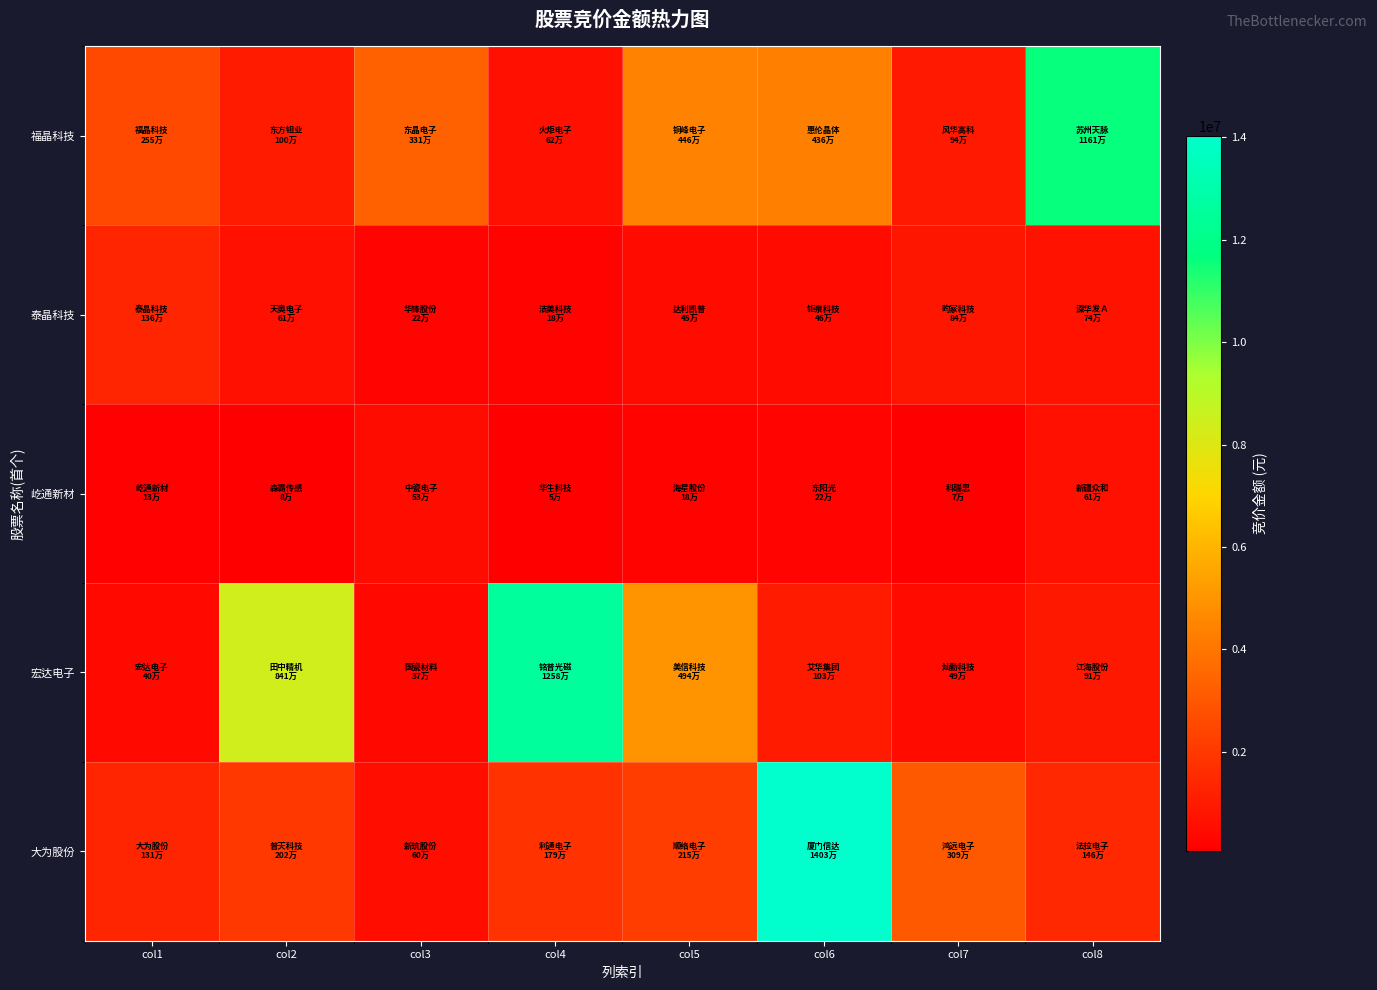

Which category has the lowest value across all series?

col4